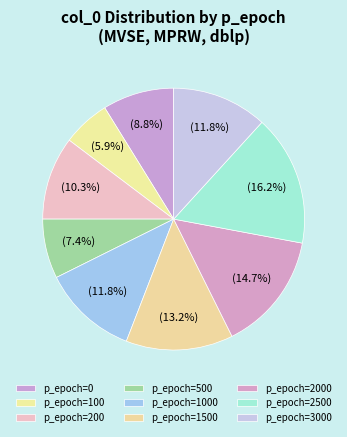

To the nearest percent, what is the difference between the largest and smallest slice percentages?

10%